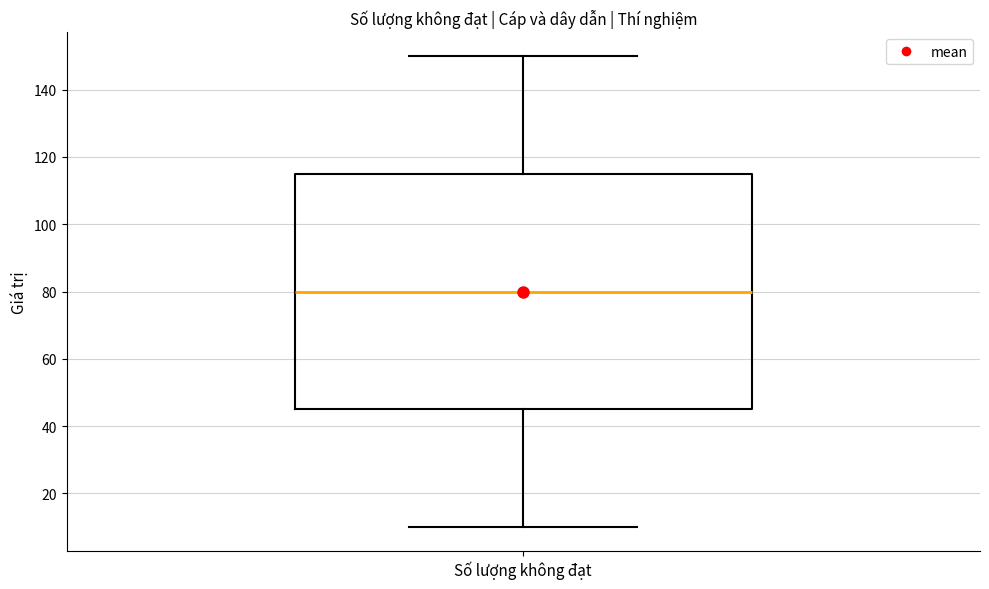

Read this box plot against the y-axis: the position of the median line, the range covered by the box, and the ends of both whiskers. The values are not printed on the chart, so give them approximately, as read against the axis.

median 80, box 46 to 116, whiskers 10 to 150